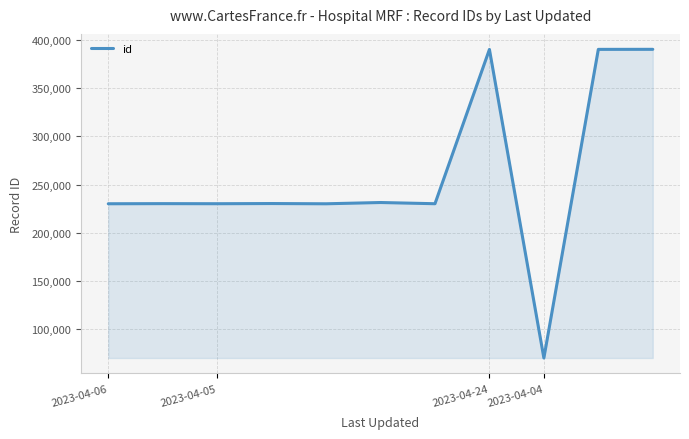

What is the average value?

259320